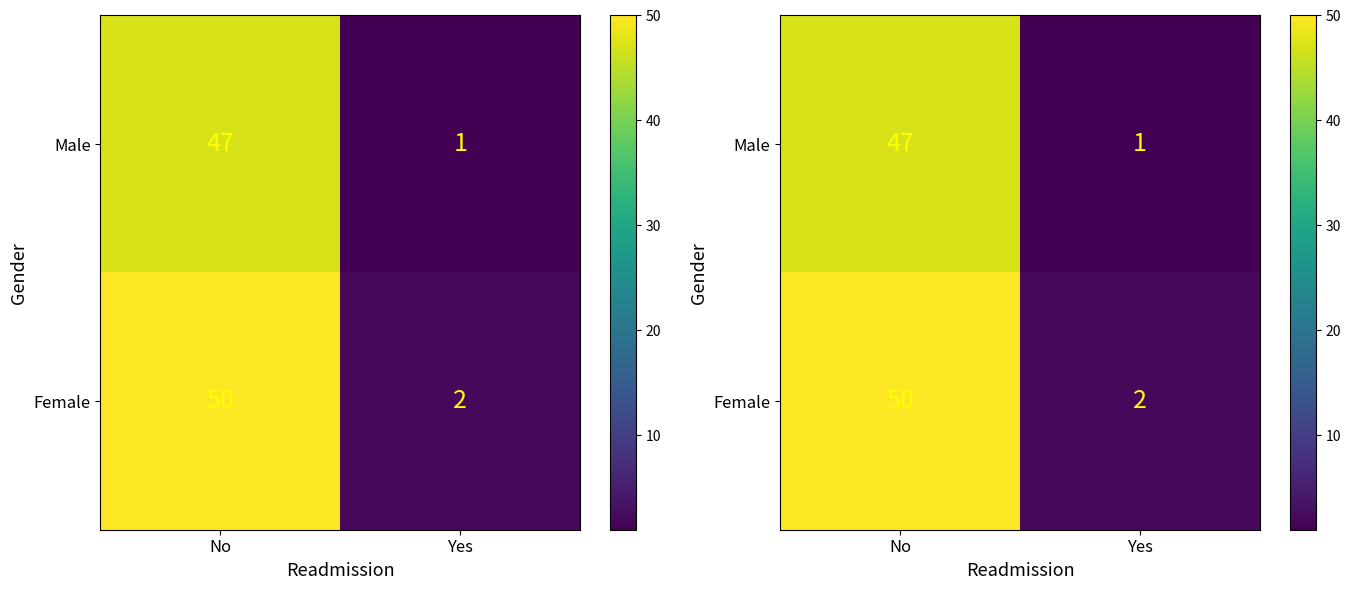

What is the minimum value for Female?

2